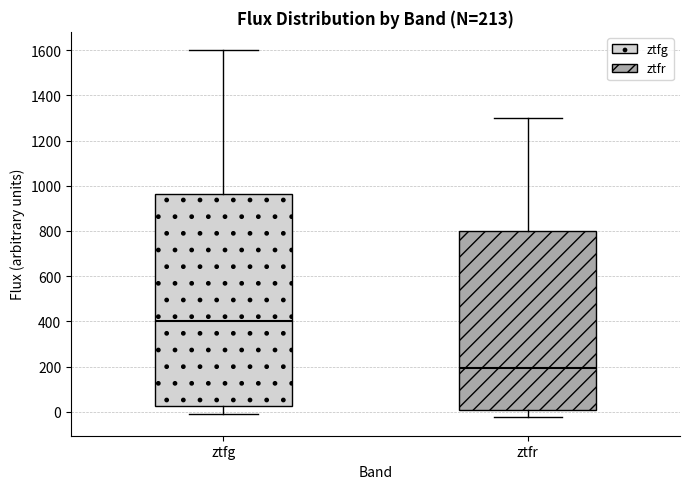

Which box has the highest median line?

ztfg